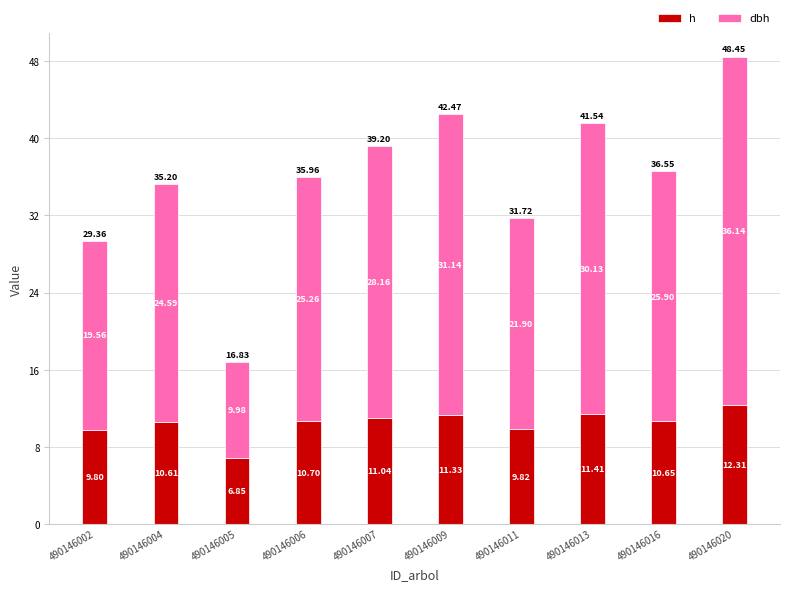

What is the highest value of the h series?

12.3